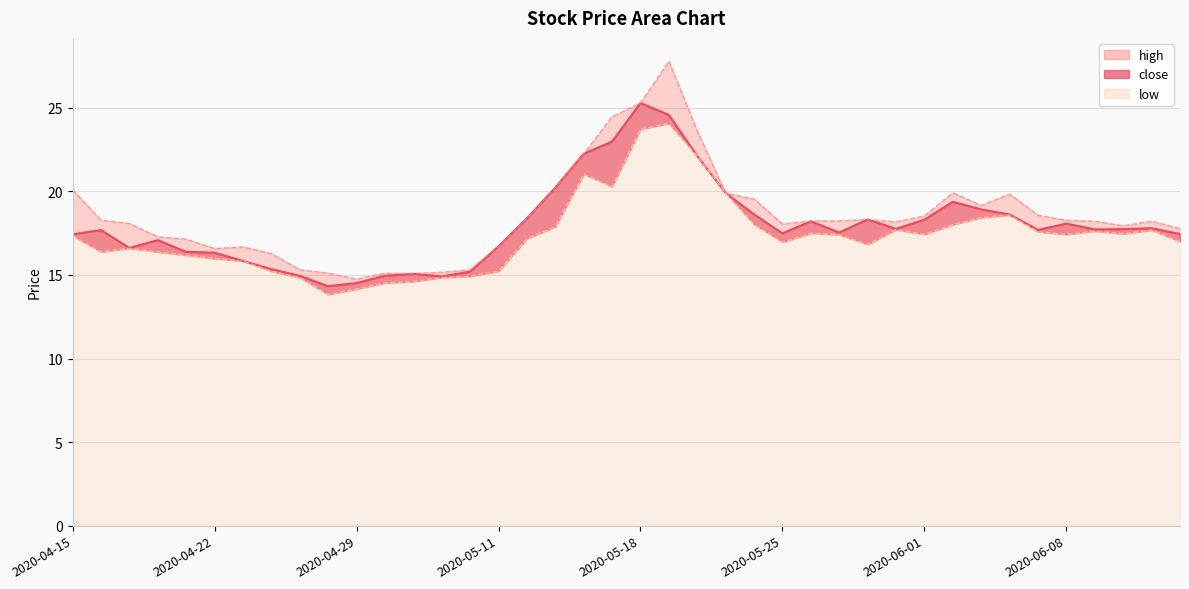

Which series has the largest range (max minus min)?

high_line